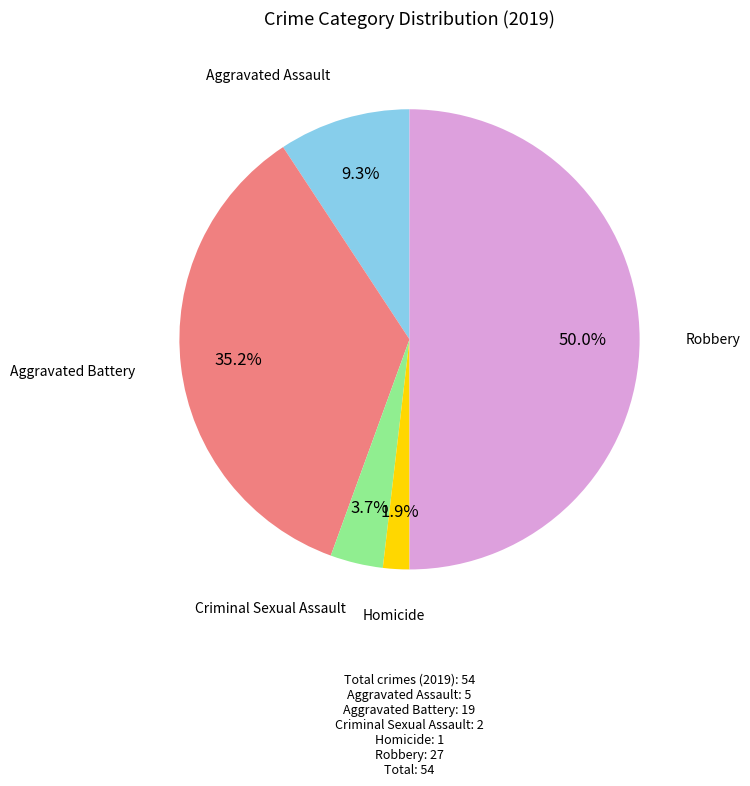

How many slices are in this pie chart?

5